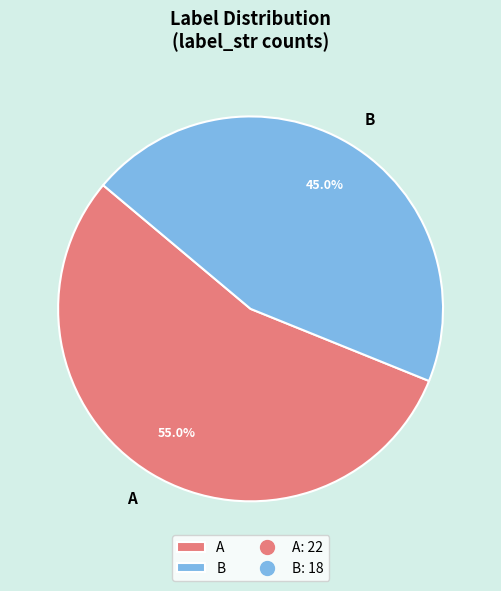

The B slice represents 38% of the pie. True or false?

False